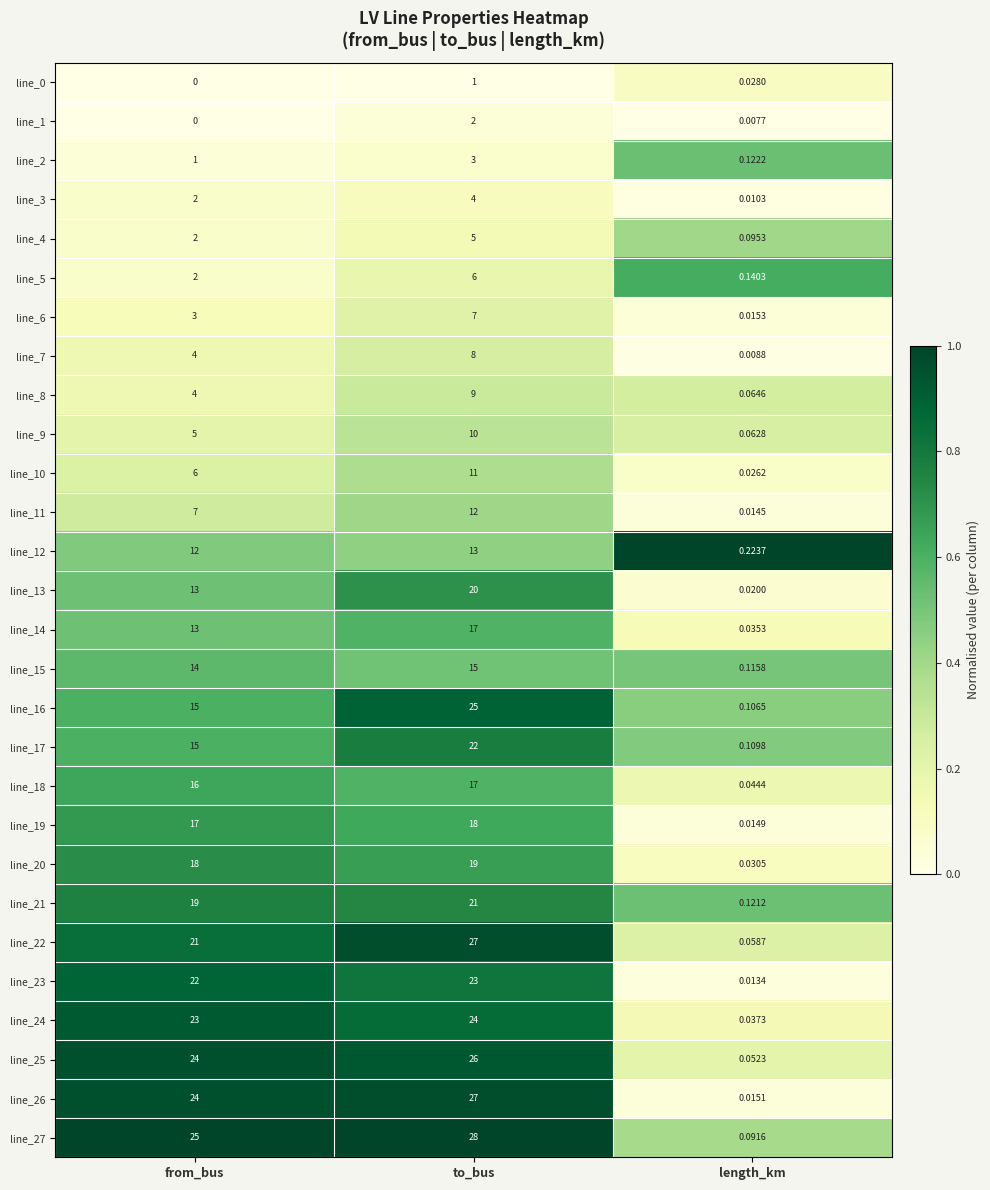

List the labels in order of line_26 value, largest first.

to_bus, from_bus, length_km